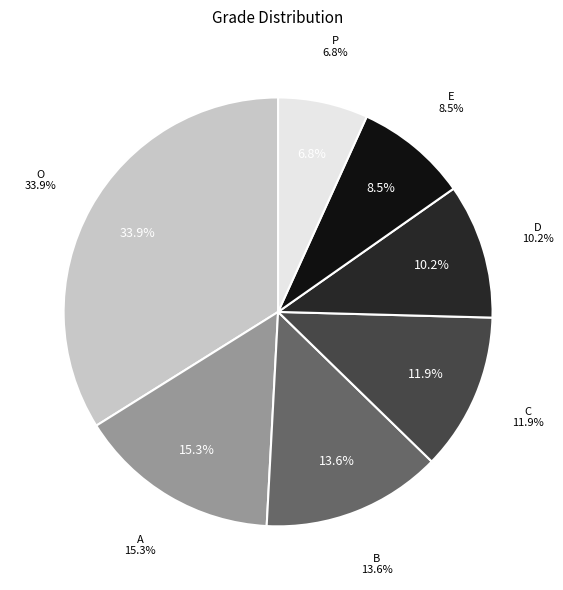

What percentage is the A slice, to the nearest percent?

15%